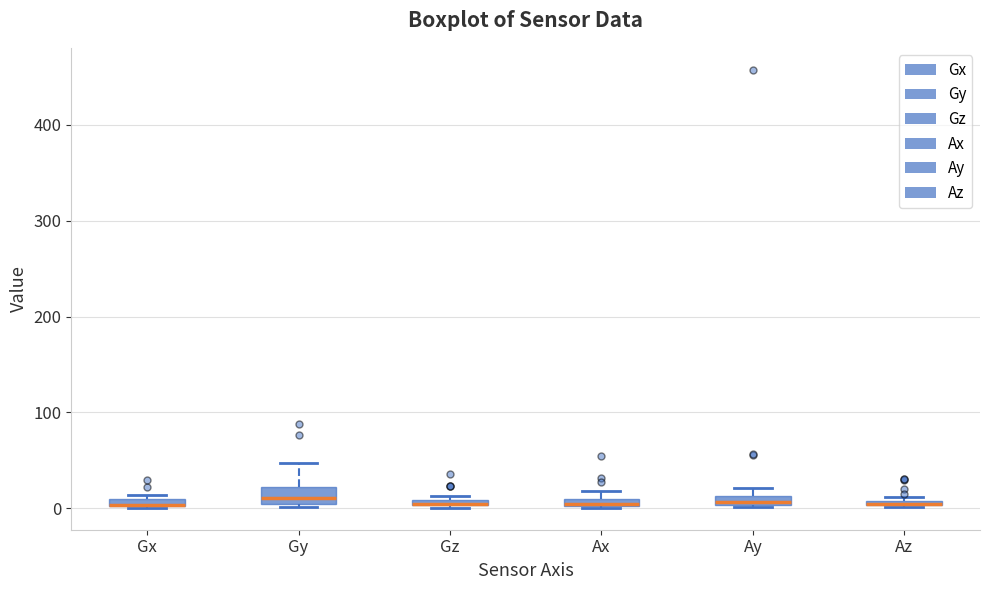

Where is the upper edge of the box for Gz on the y-axis? The values are not printed on the chart, so give them approximately, as read against the axis.

10